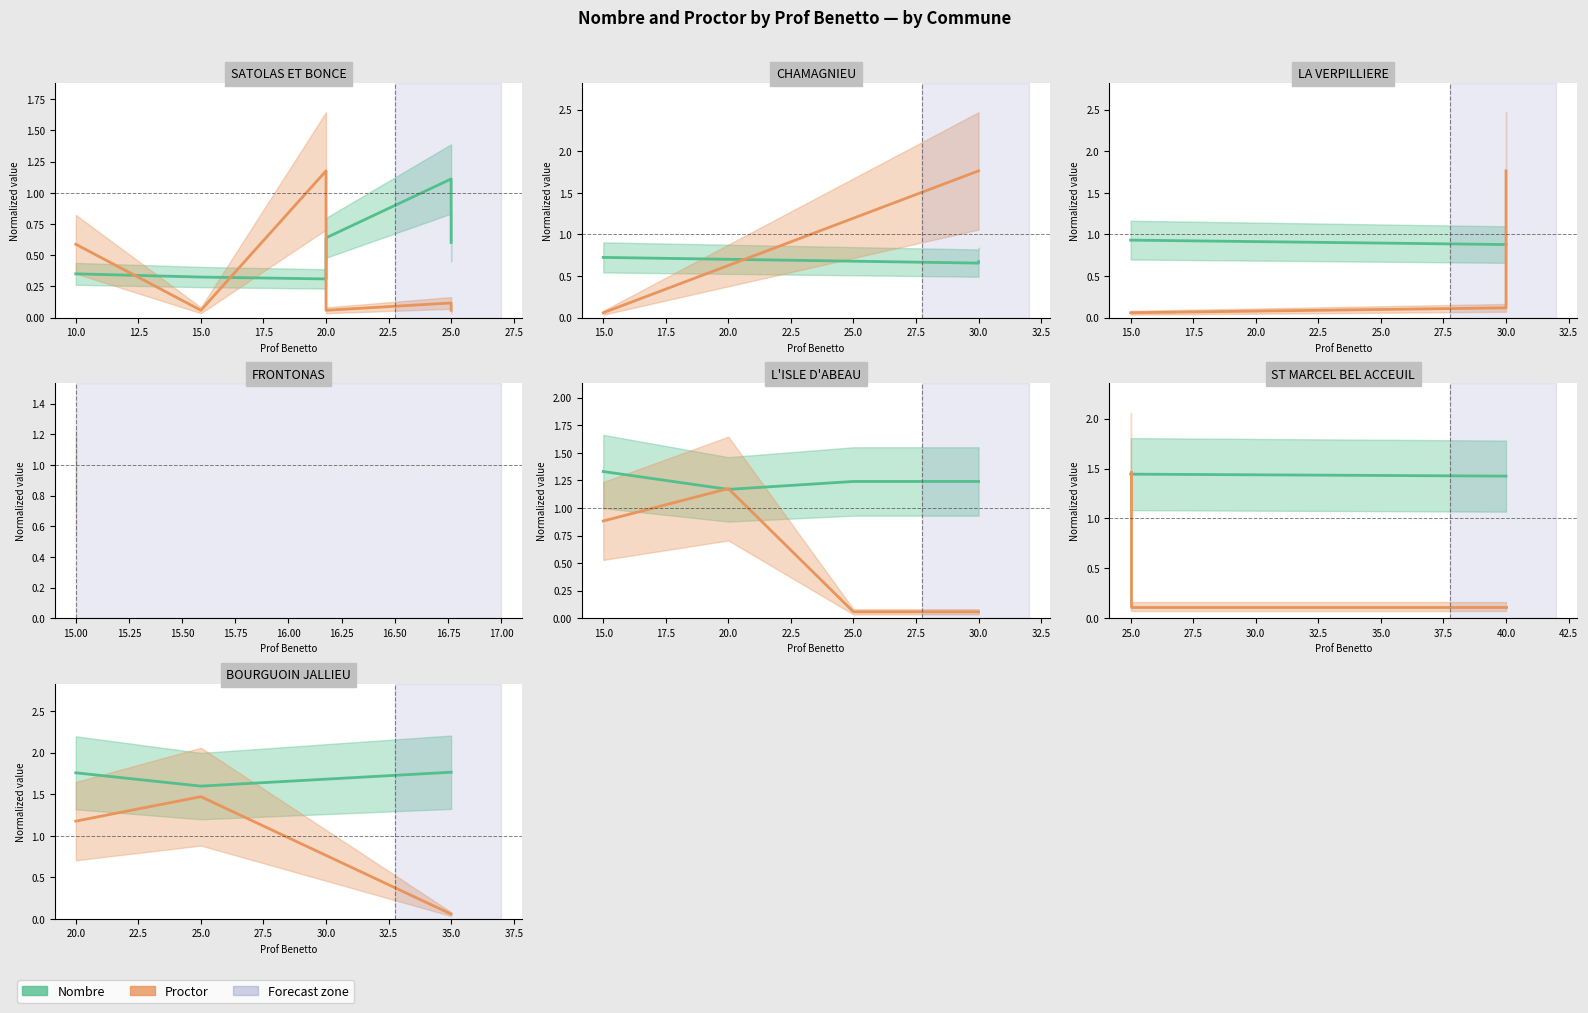

How many lines are shown in the chart?

2